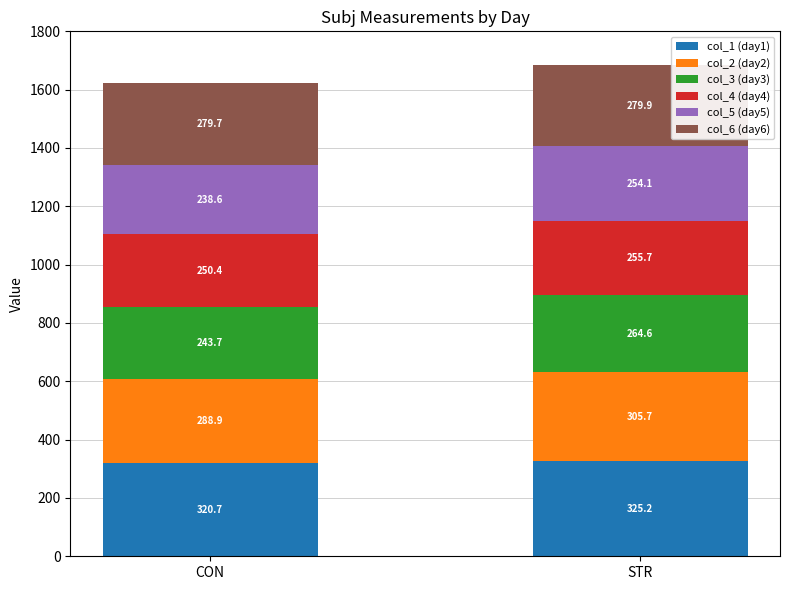

Which category has the highest value in the col_1 (day1) series?

STR